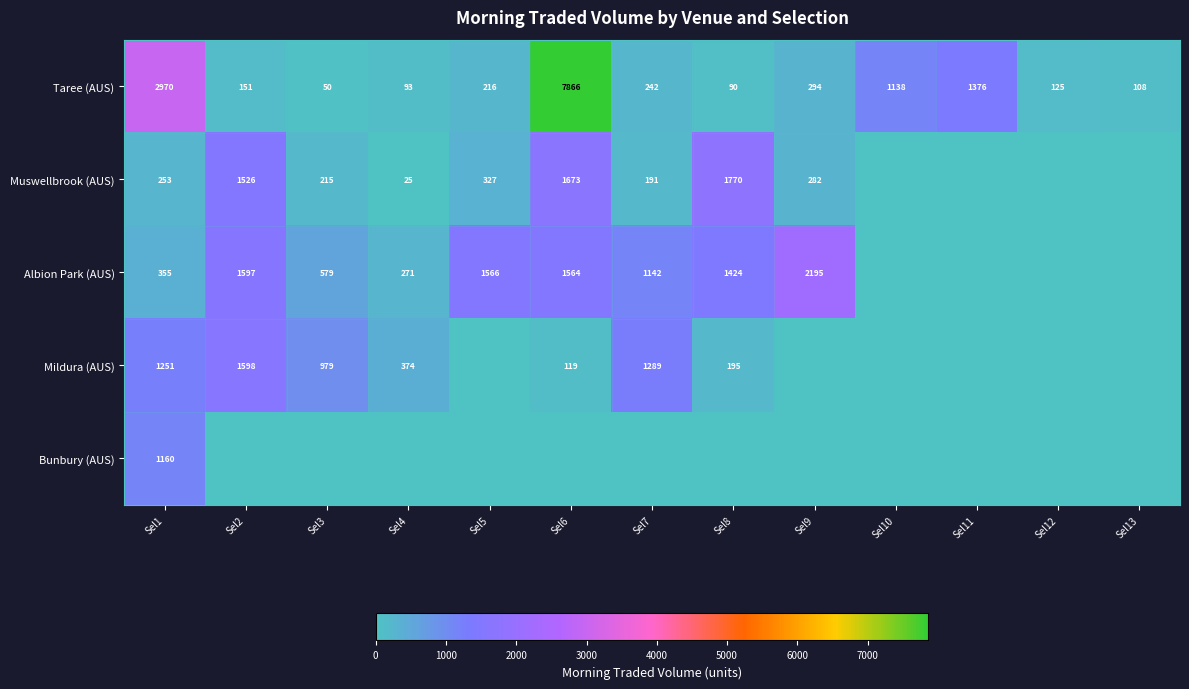

Is it true that Muswellbrook (AUS) equals 75 at Sel7?

False